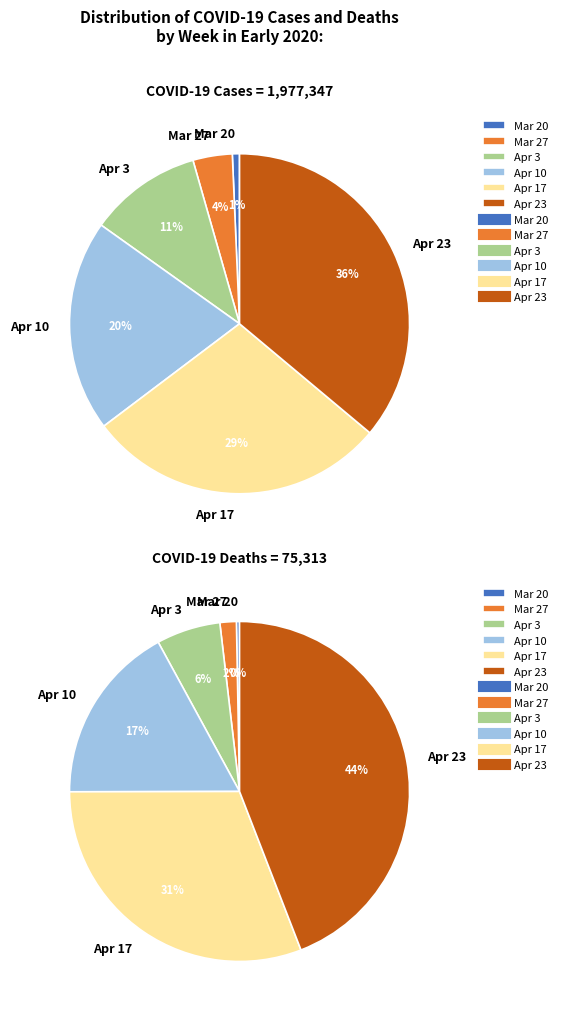

Is 7 the majority of the pie?

No